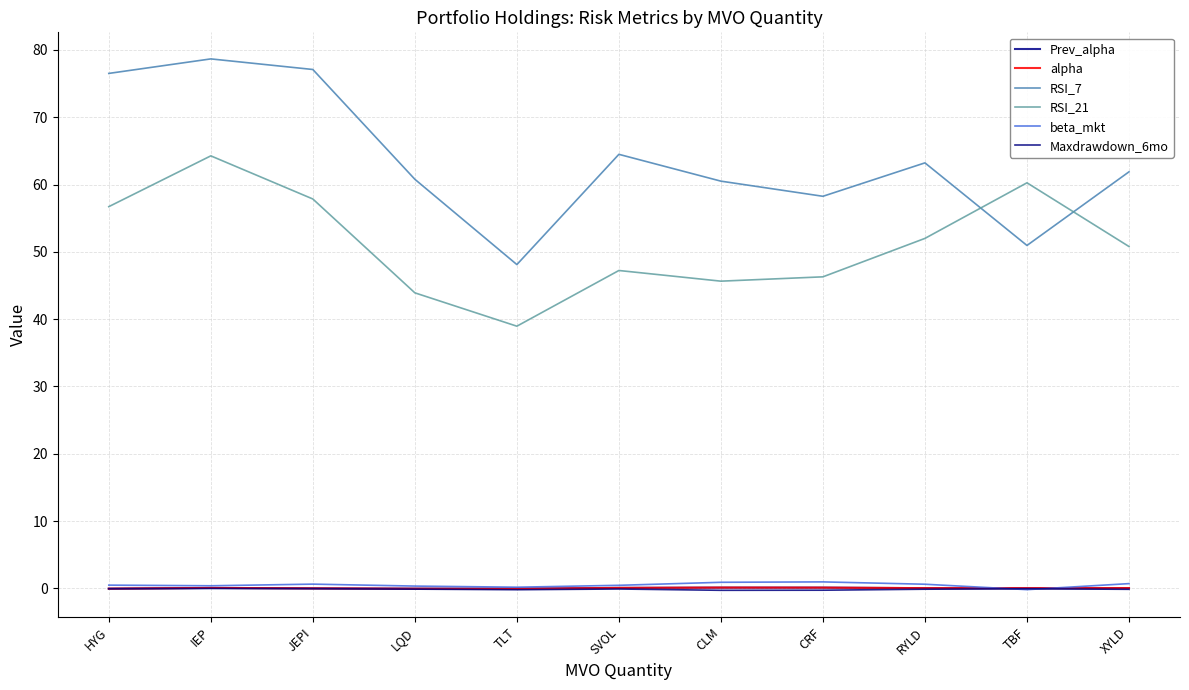

How many lines are shown in the chart?

6